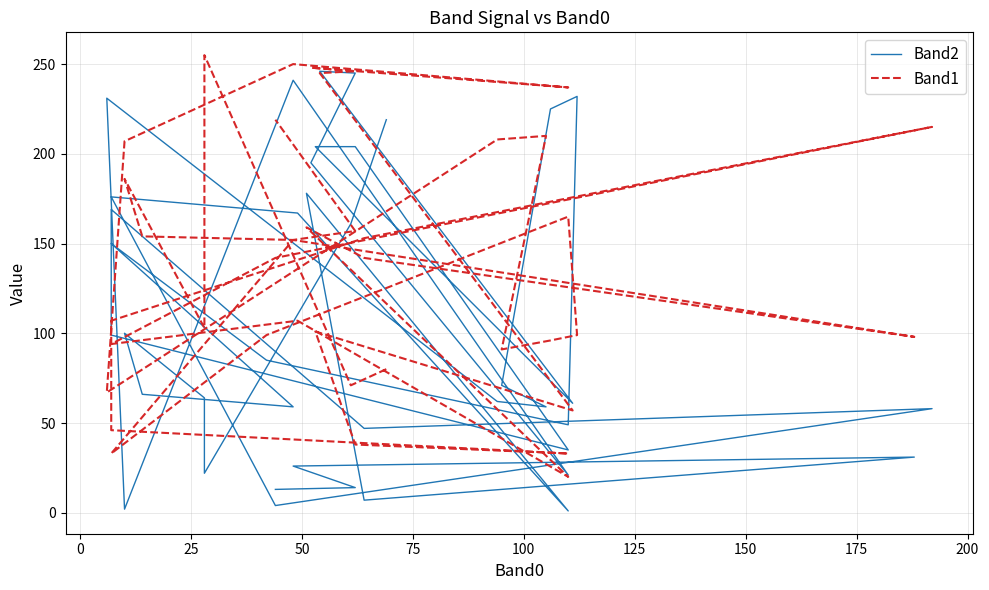

What is the lowest value of the Band1 series?

20